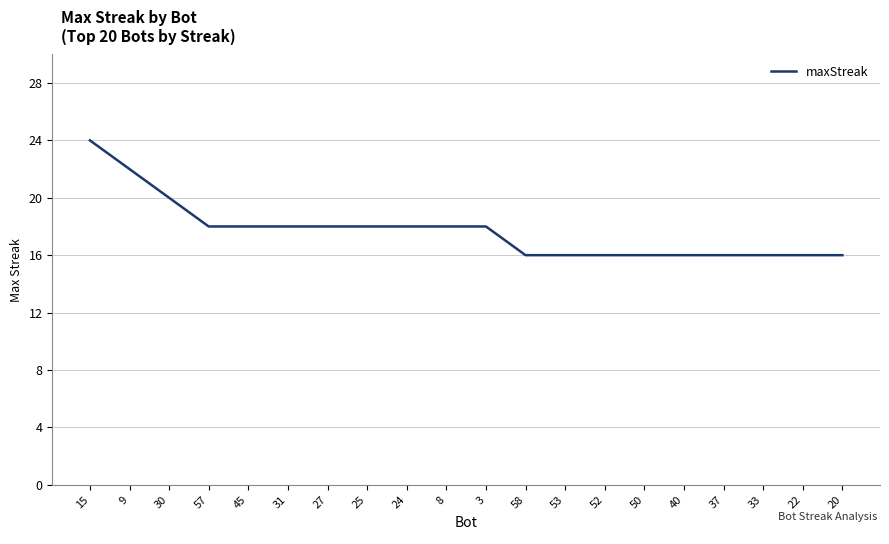

True or false: the data shows 26 at 31.

False